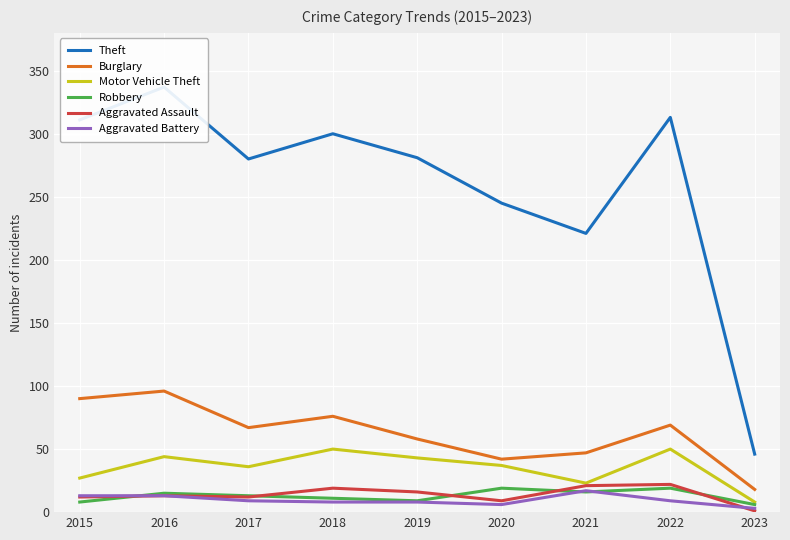

Reading left to right, extract all data points from this chart.

Theft: 311	337	280	300	281	245	221	313	46
Burglary: 90	96	67	76	58	42	47	69	18
Motor Vehicle Theft: 27	44	36	50	43	37	23	50	8
Robbery: 8	15	13	11	9	19	16	19	6
Aggravated Assault: 12	13	12	19	16	9	21	22	1
Aggravated Battery: 13	13	9	8	8	6	17	9	3